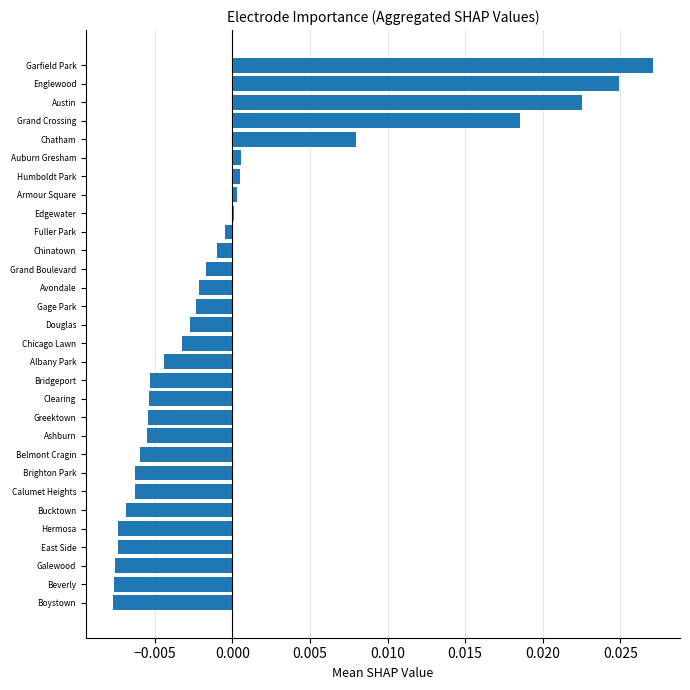

Count the number of categories in the chart.

30